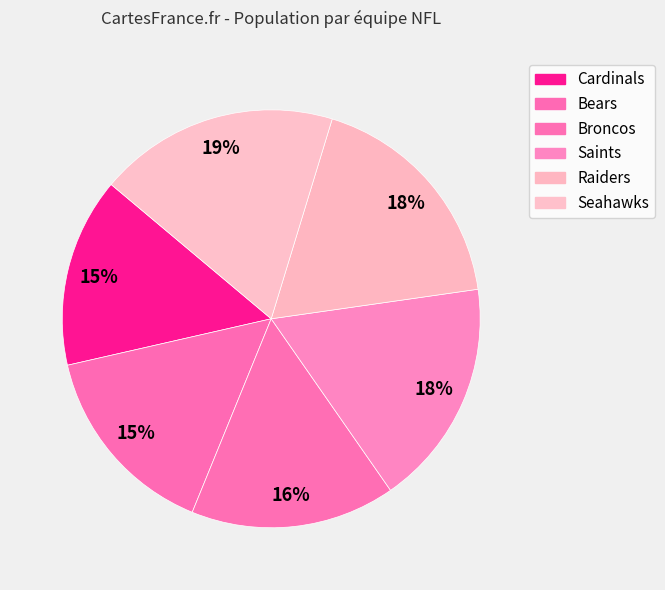

Is there a majority slice in this chart?

No